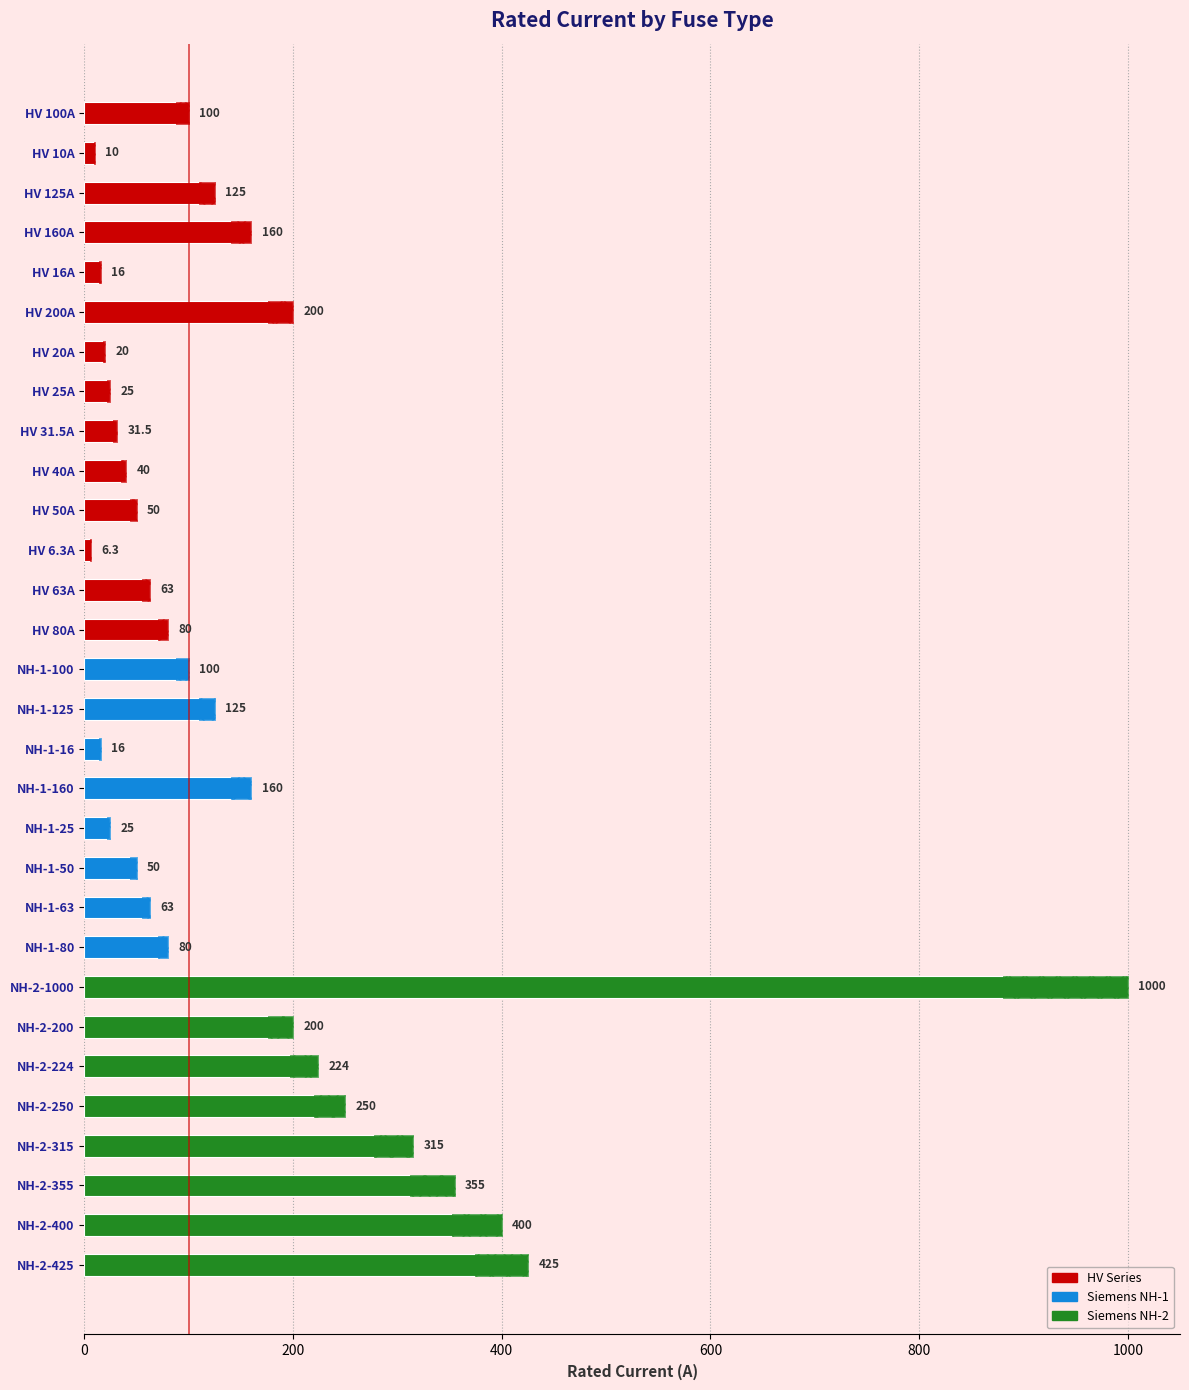

What is the average value?

157.2